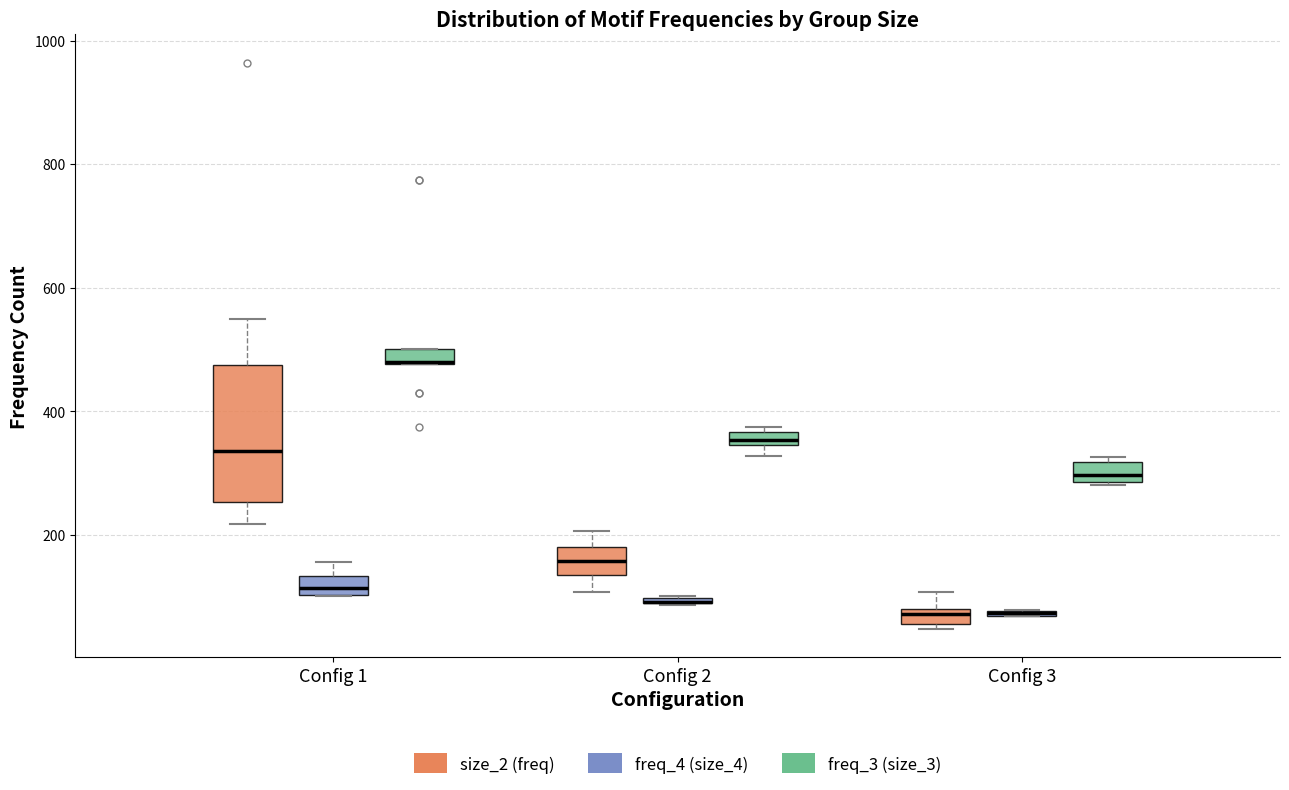

Which box is the tallest, from its lower edge to its upper edge?

Config 1 (size_2 (freq))